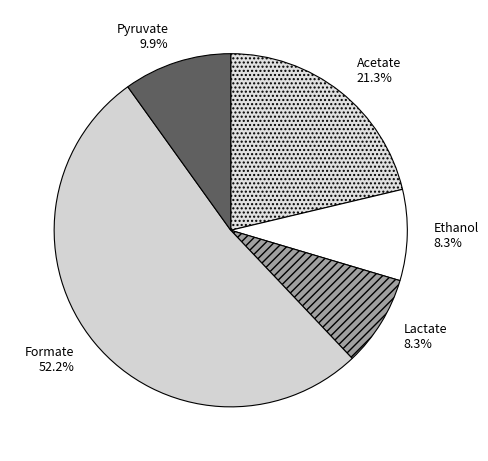

Count the number of slices in the pie.

5